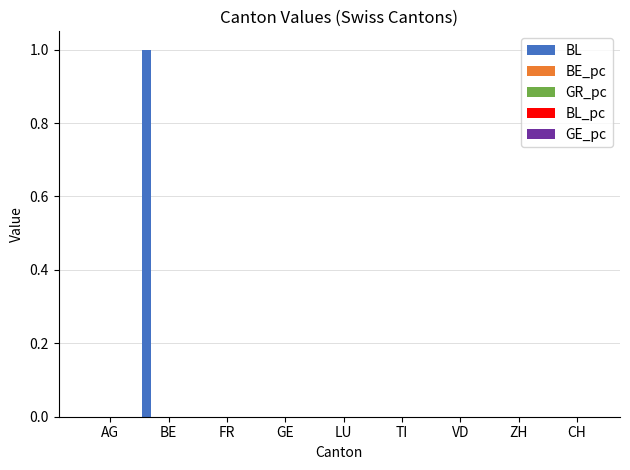

The value of BL at LU is 0.0. True or false?

True